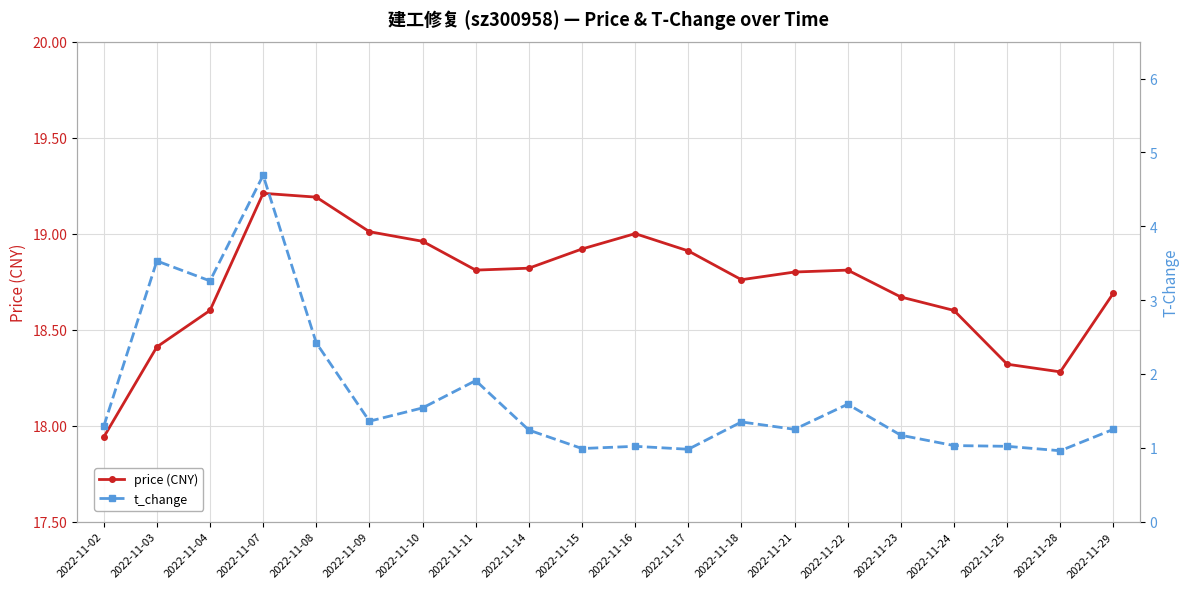

Rank the series by their average value, from highest to lowest.

price (CNY), t_change